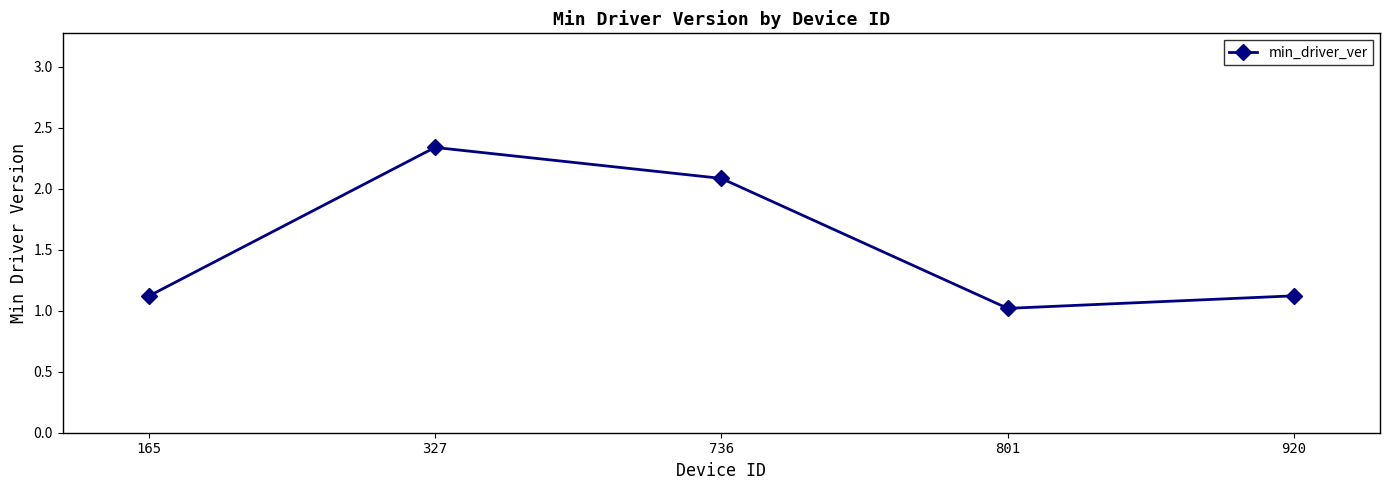

What is the difference between the values at 327 and 736?

0.3